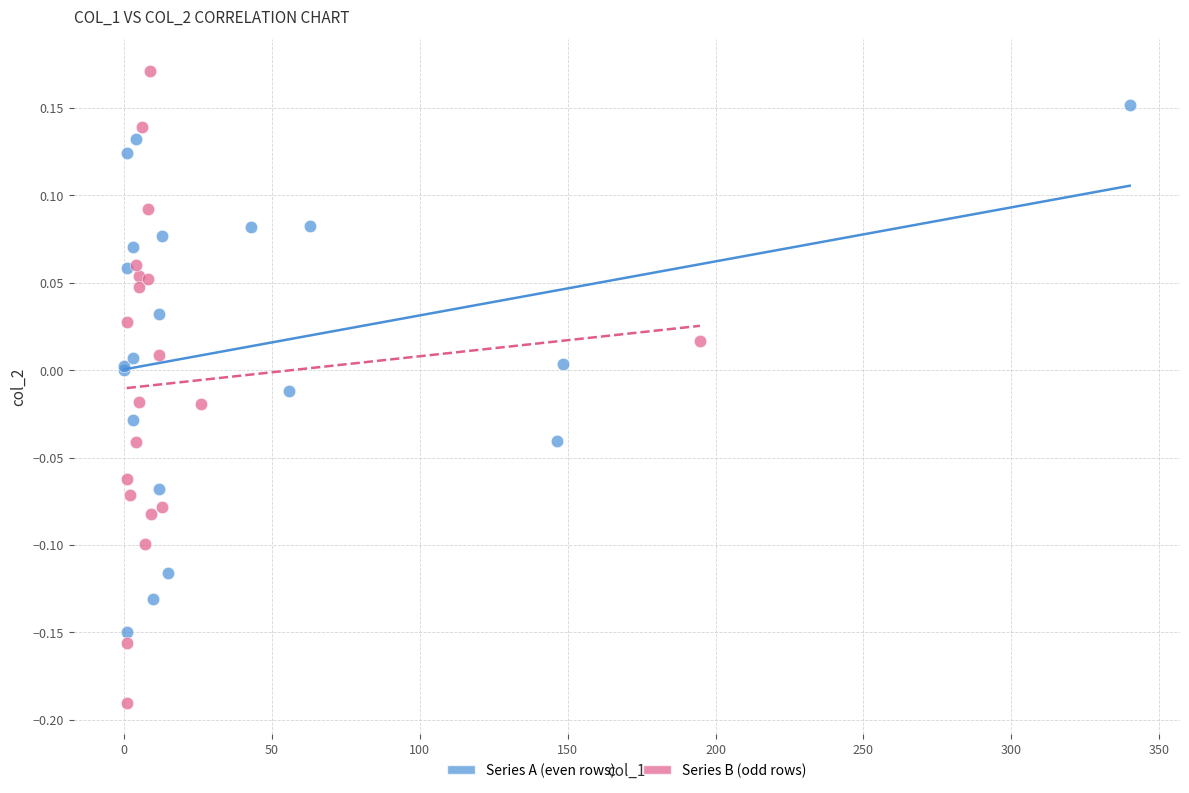

Which series reaches the minimum Y coordinate?

Series B (odd rows)